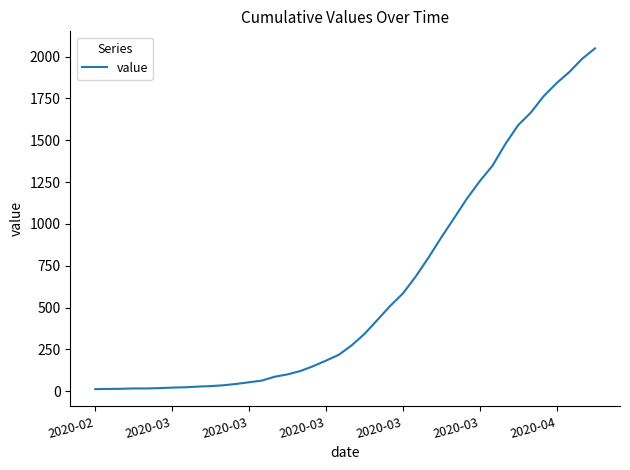

What is the greatest value displayed?

2049